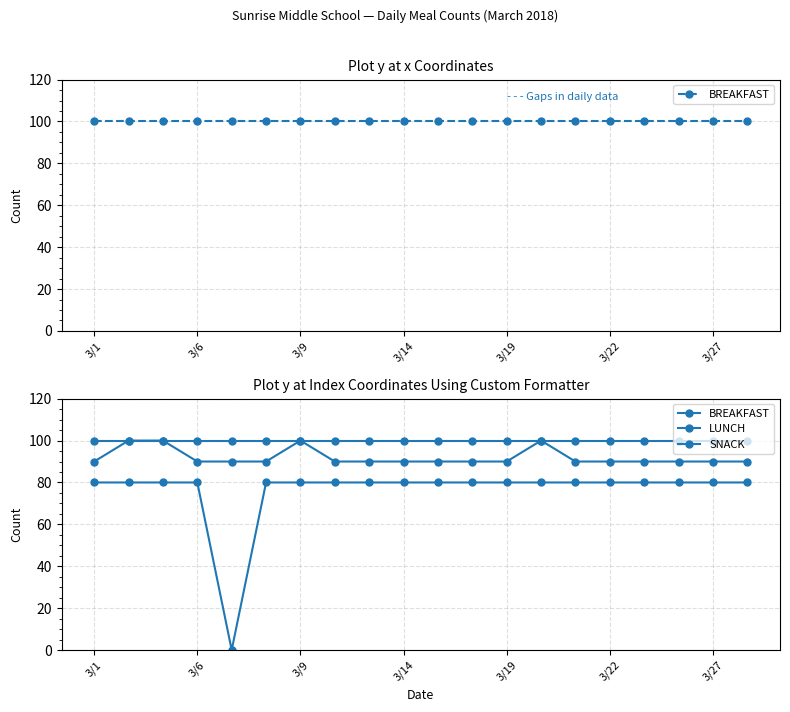

True or false: SNACK and BREAKFAST intersect in this chart.

False